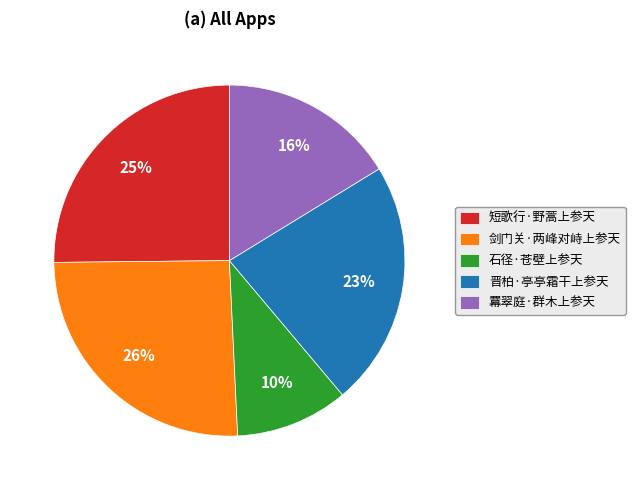

Is there a majority slice in this chart?

No